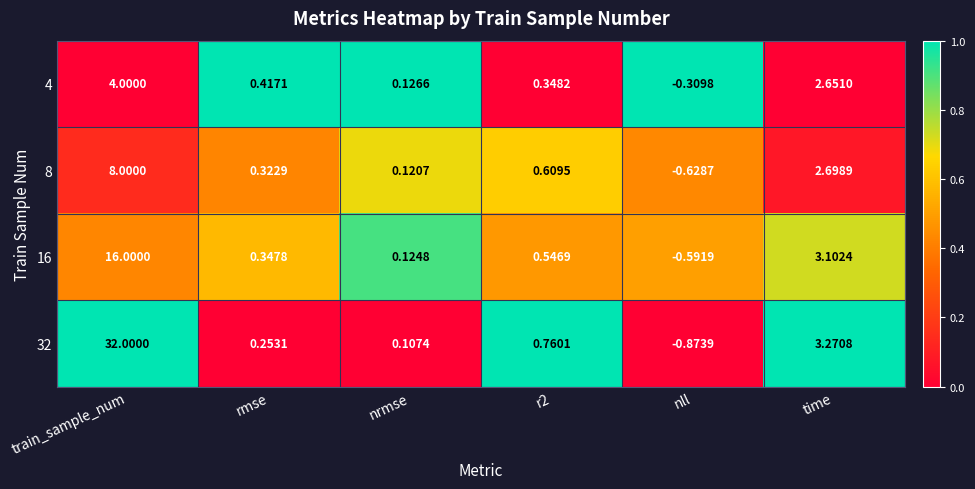

Where is 32 nearest to the value 15?

time